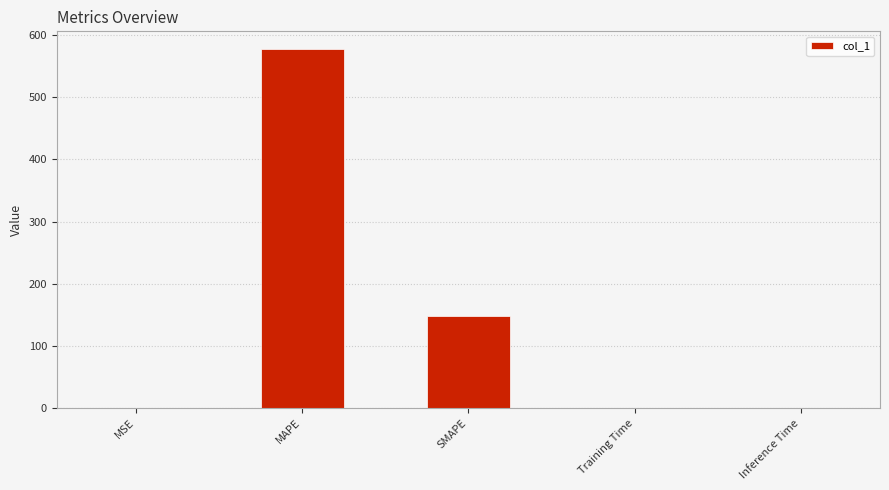

What is the maximum value shown in the chart?

577.4